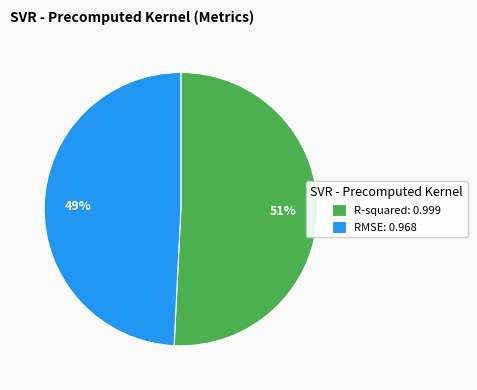

To the nearest percent, what is the difference between the largest and smallest slice percentages?

2%